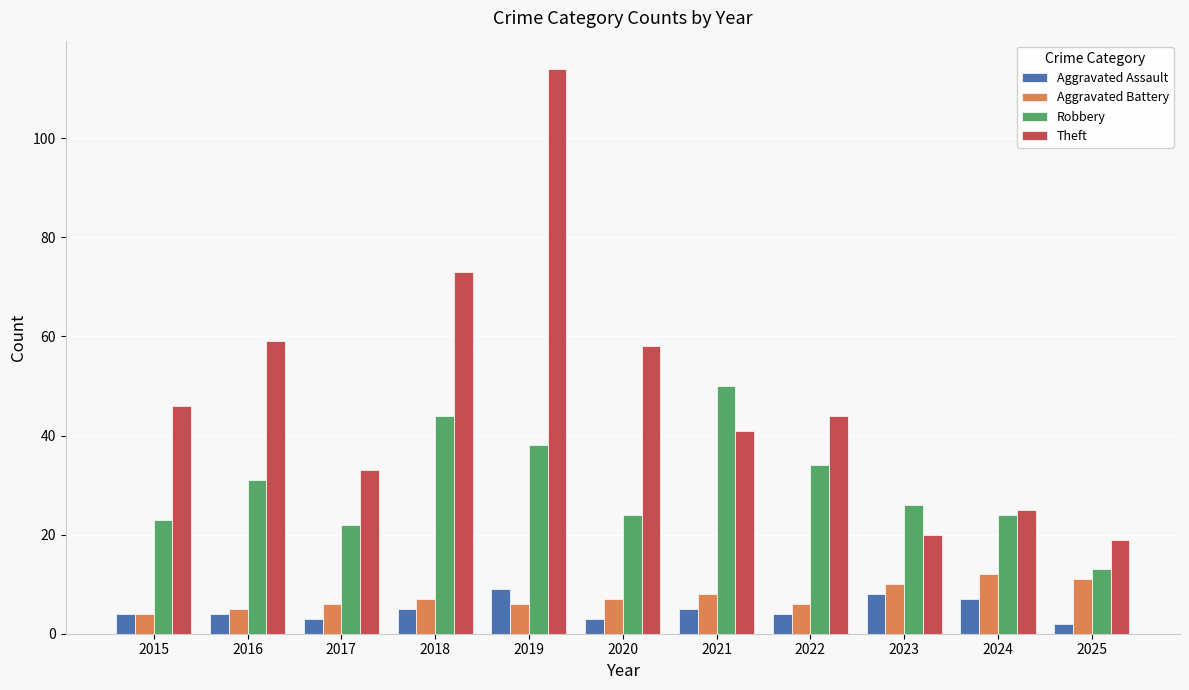

Between 2019 and 2025, which series saw the biggest shift?

Theft